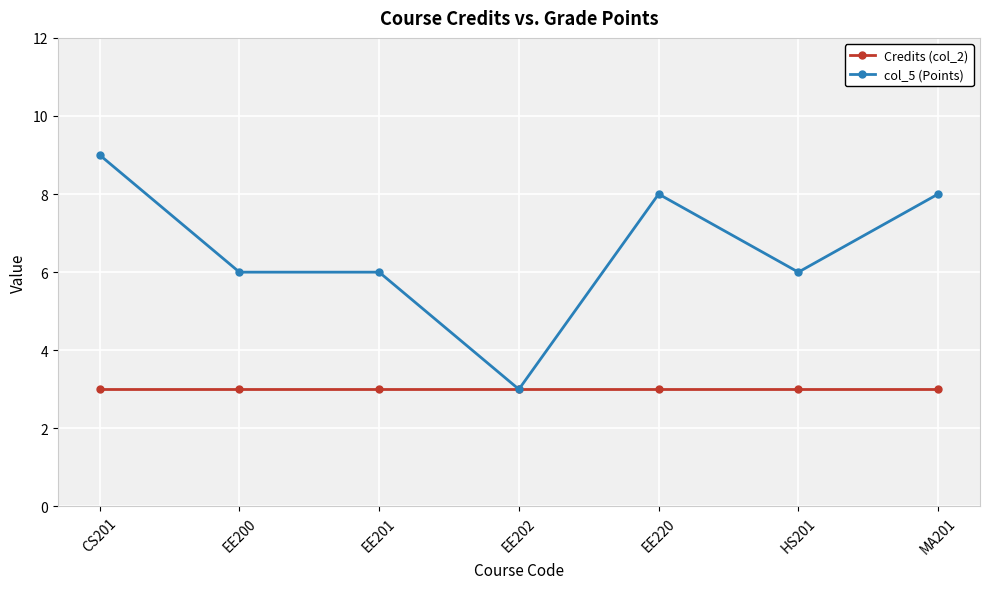

At which label does col_5 (Points) first exceed 6?

CS201